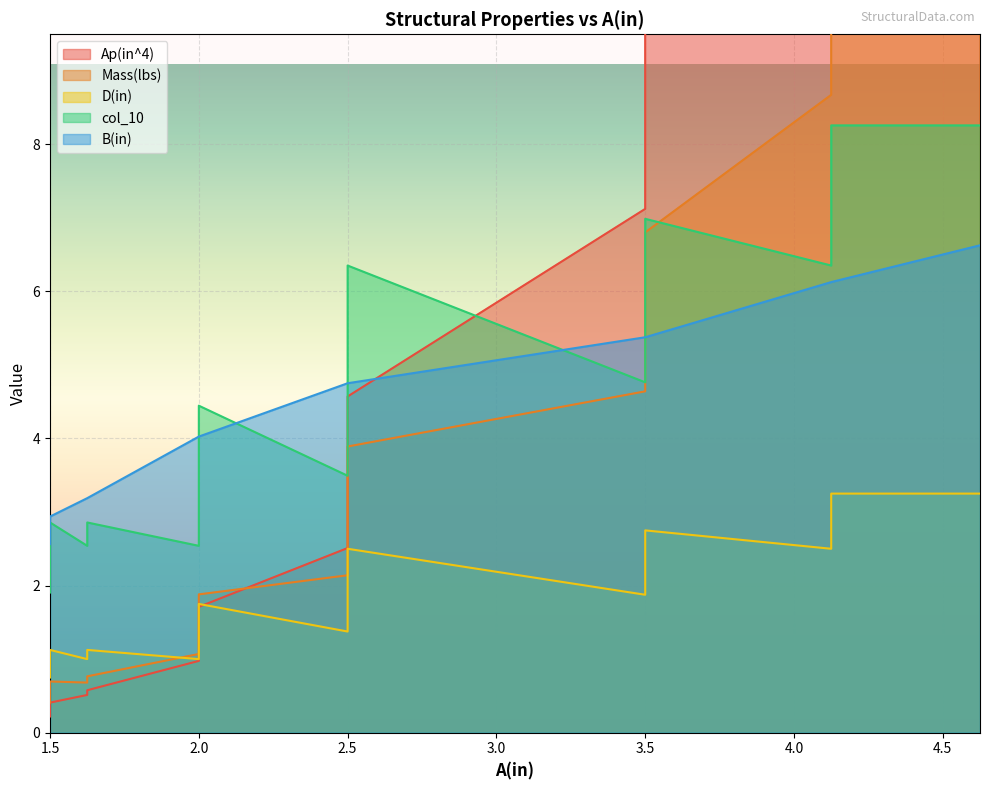

True or false: col_10 has more than 1 points higher than both neighbors.

True